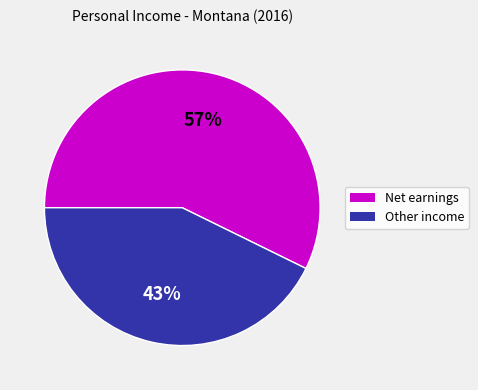

How many segments does this pie chart have?

2